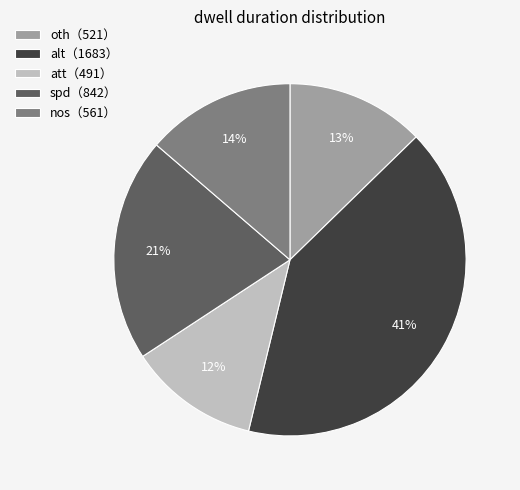

Which slice is the largest?

alt（1683）